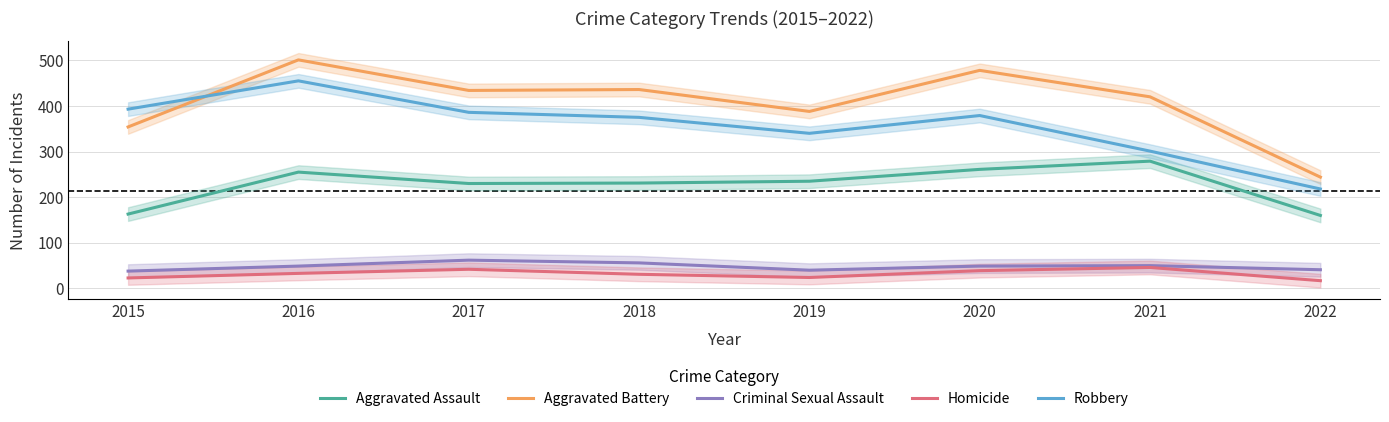

Rank the categories by Aggravated Battery value from highest to lowest.

2016, 2020, 2018, 2017, 2021, 2019, 2015, 2022